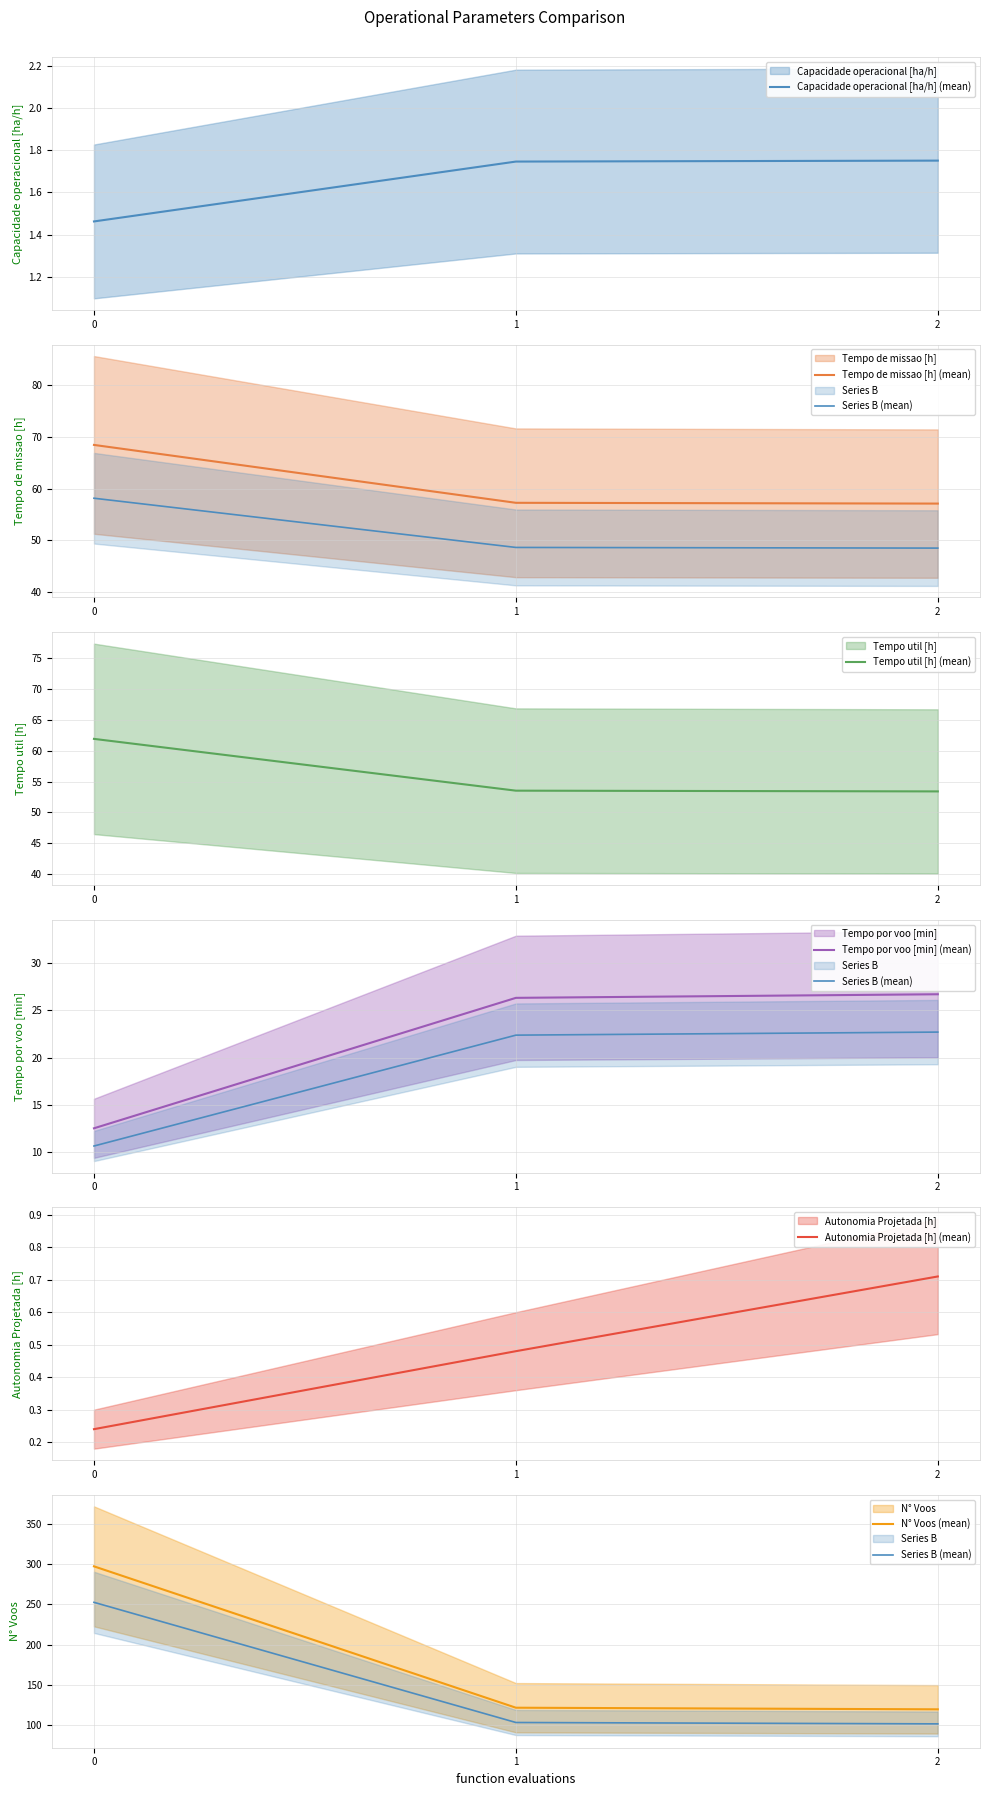

Which series changed the most between 0 and 1?

N° Voos